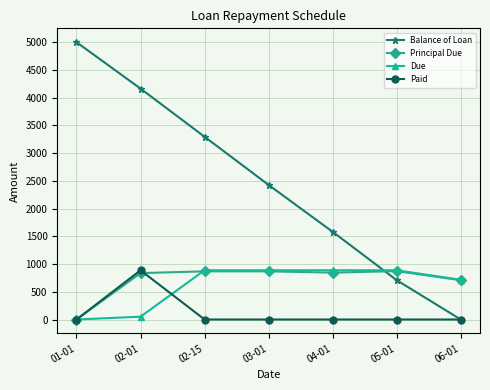

How many lines are shown in the chart?

4